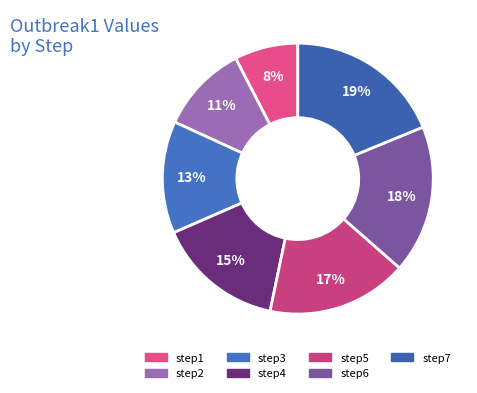

What percentage is the step1 slice, to the nearest percent?

8%